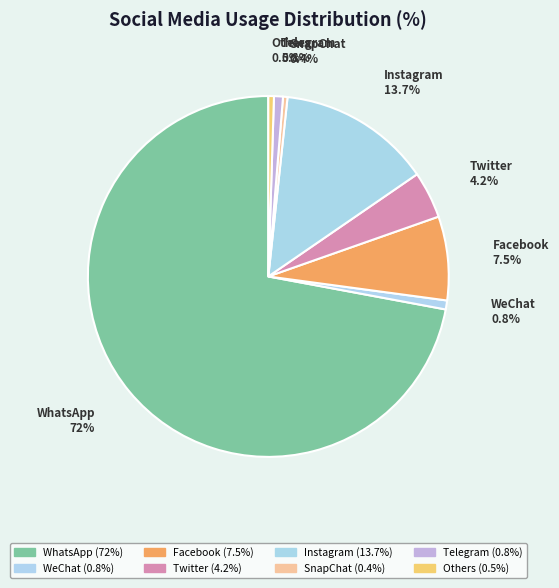

Which slice is the largest?

WhatsApp